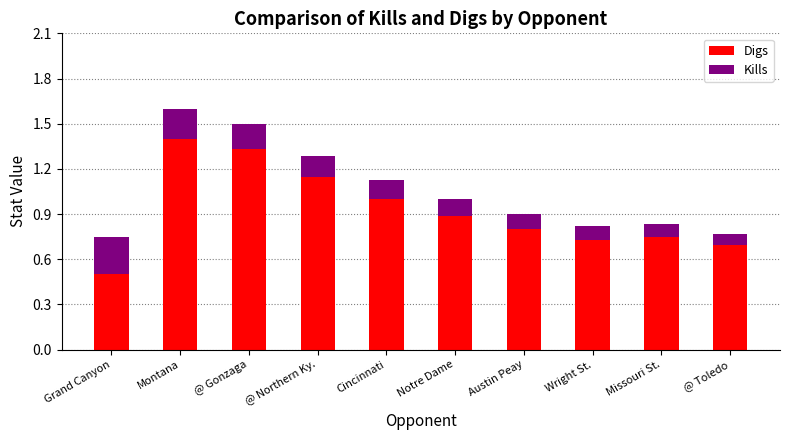

What is the sum of all Digs values?

9.2